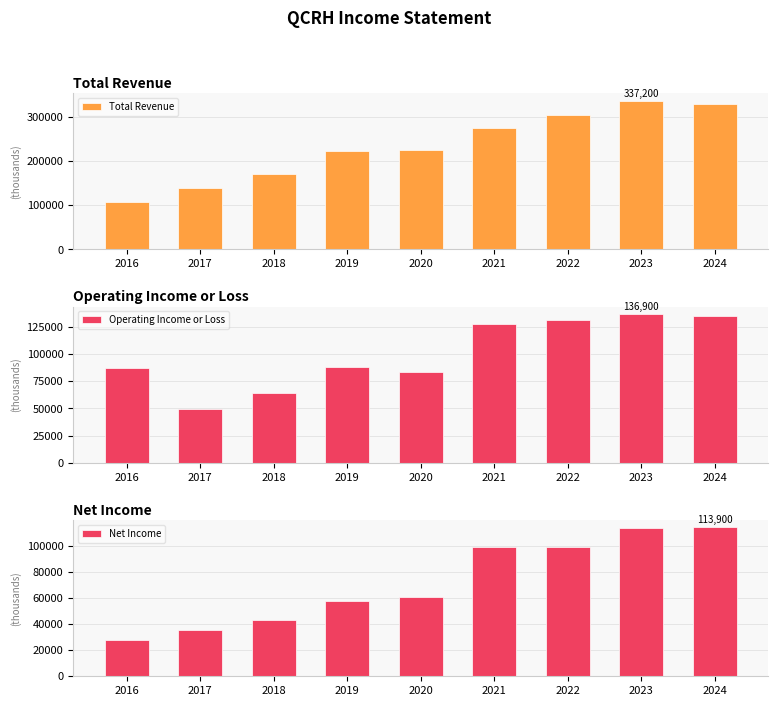

What is the average value of the Operating Income or Loss series?

100356